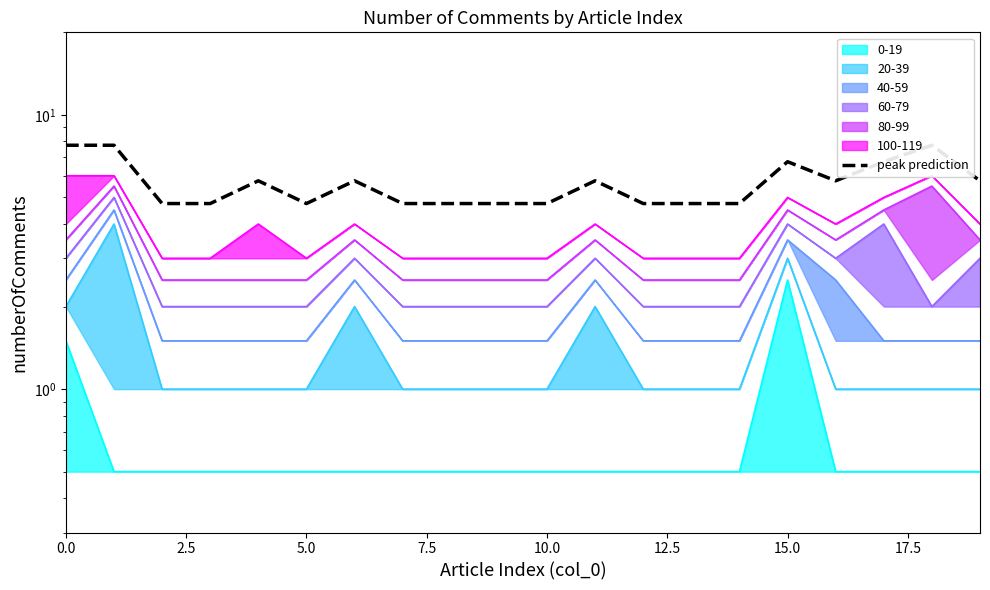

Which has a higher value, 15.0 or 11?

15.0